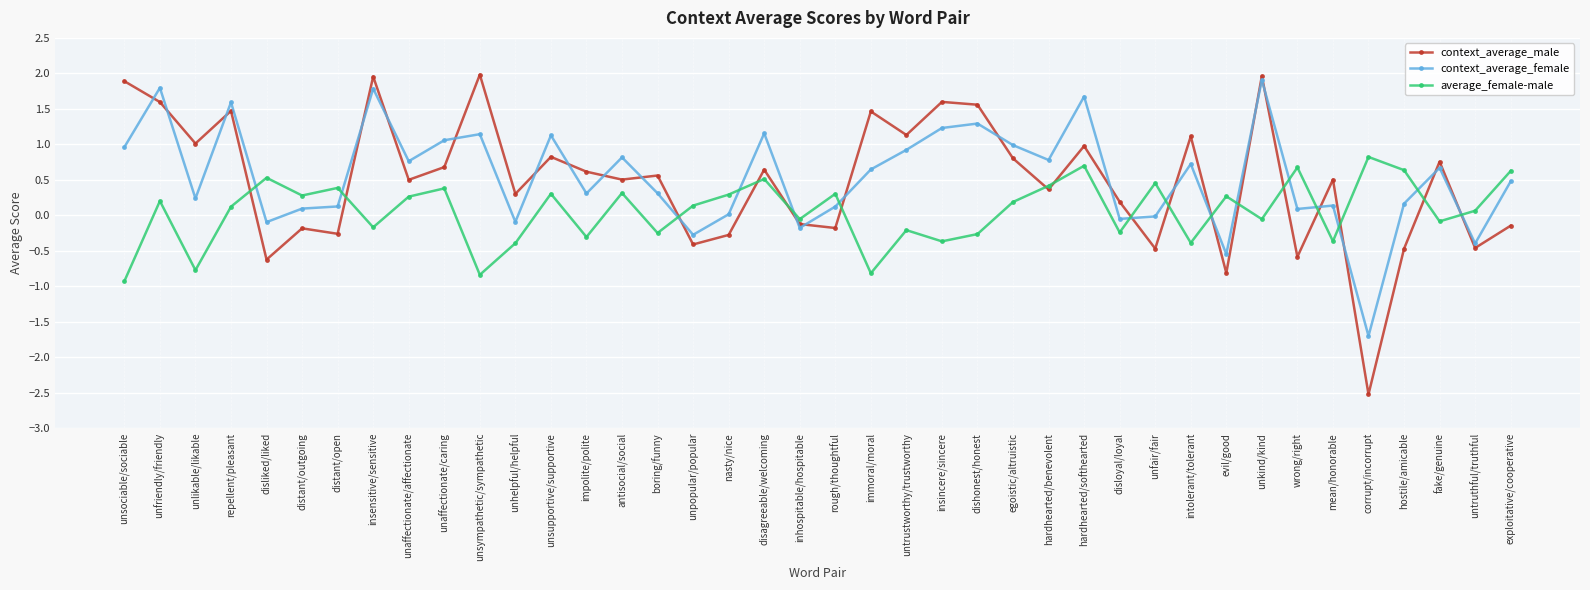

Which category has the lowest value across all series?

corrupt/incorrupt